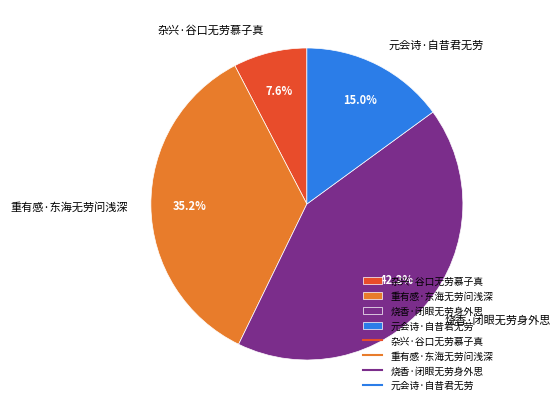

Is the sum of 杂兴·谷口无劳慕子真 and 重有感·东海无劳问浅深 greater than half?

No